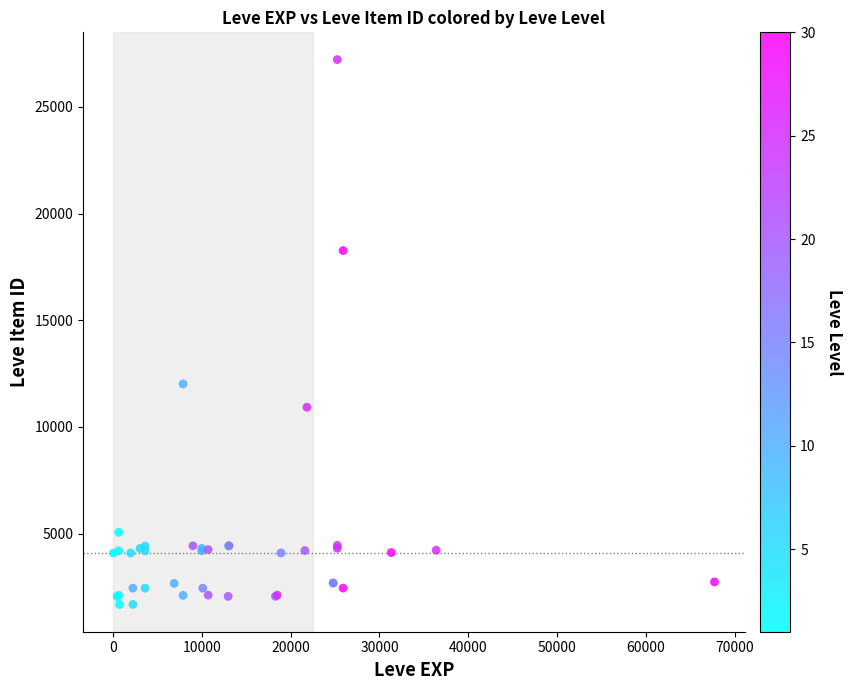

What Y value in the scatter plot is closest to 14448?

12018